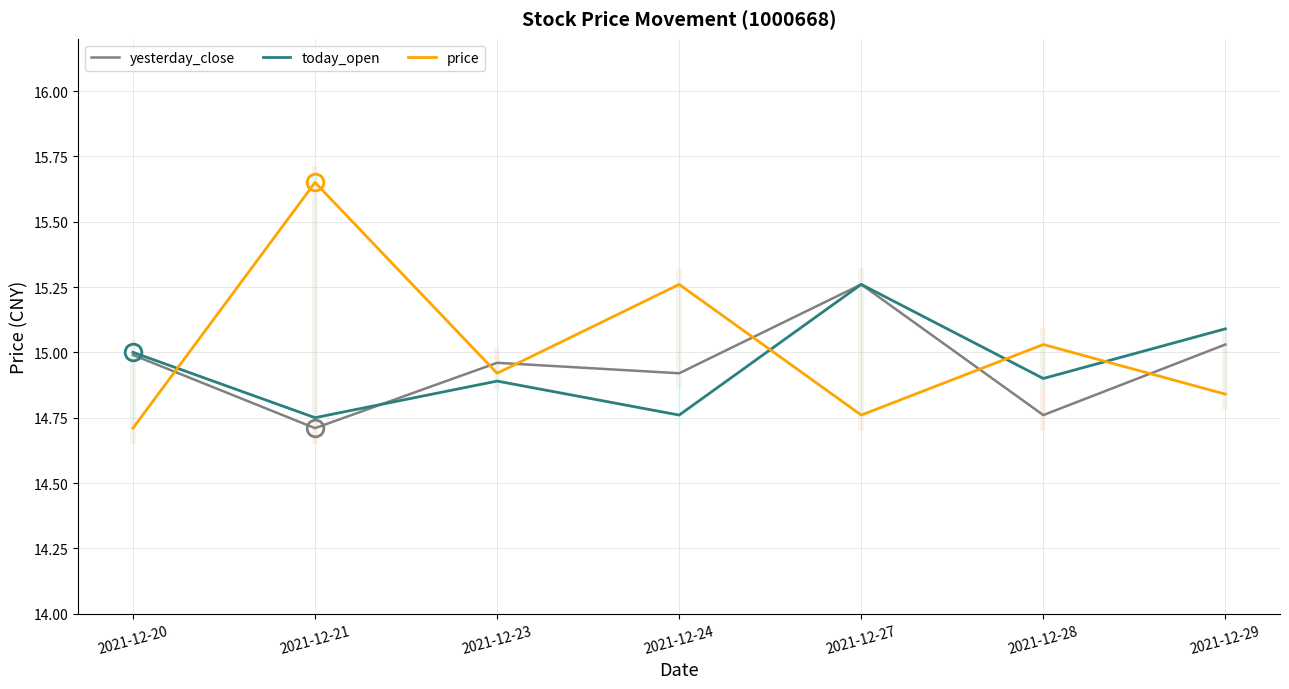

List the labels in order of price value, largest first.

2021-12-21, 2021-12-24, 2021-12-28, 2021-12-23, 2021-12-29, 2021-12-27, 2021-12-20